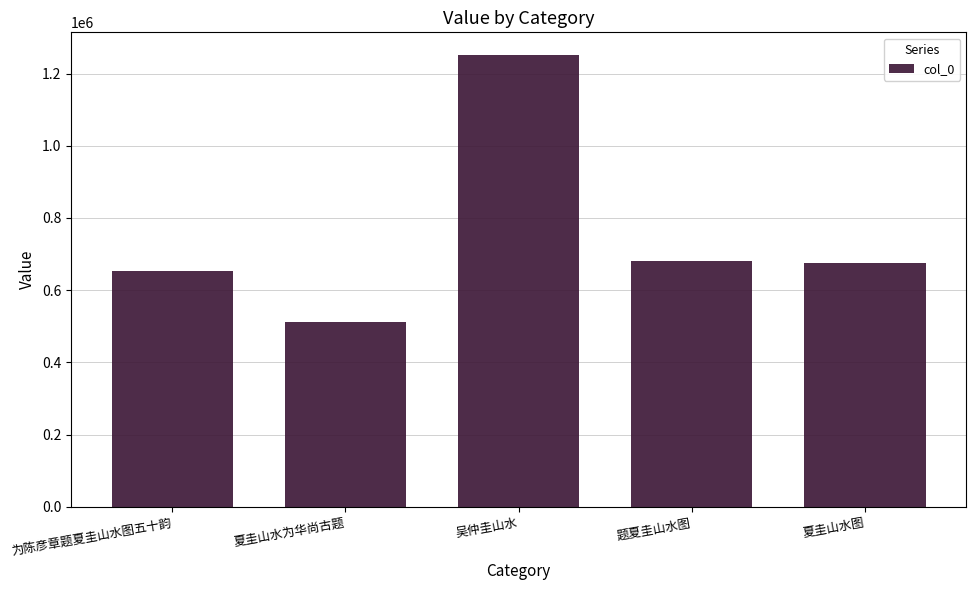

What position from the left is 夏圭山水图?

5